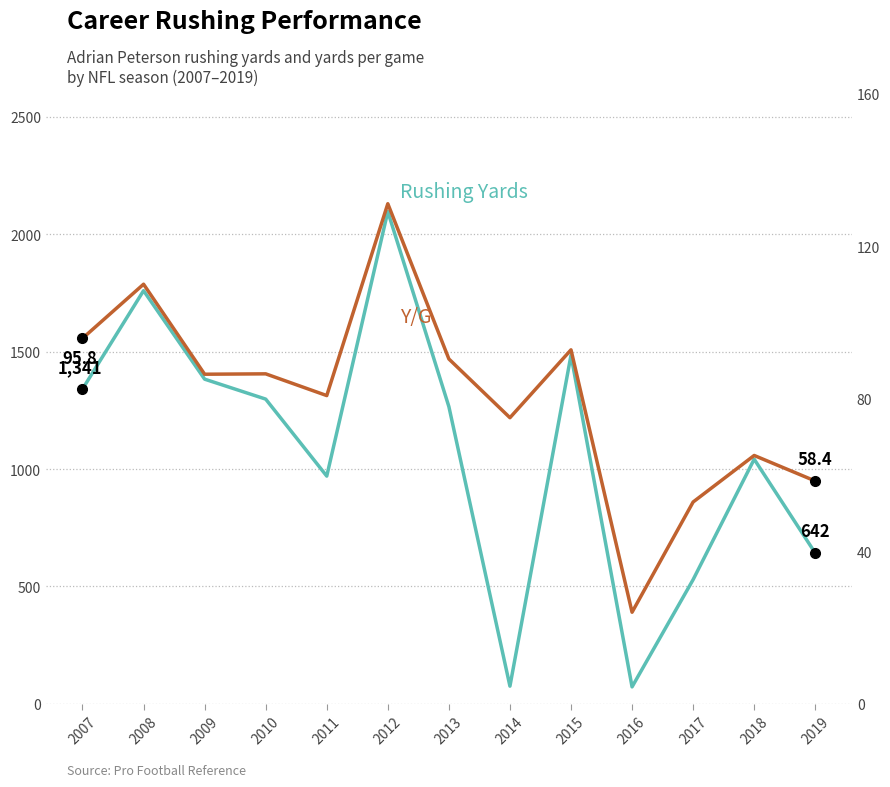

What is the value of the Rushing Yards point at the 8th from the left?

75.0